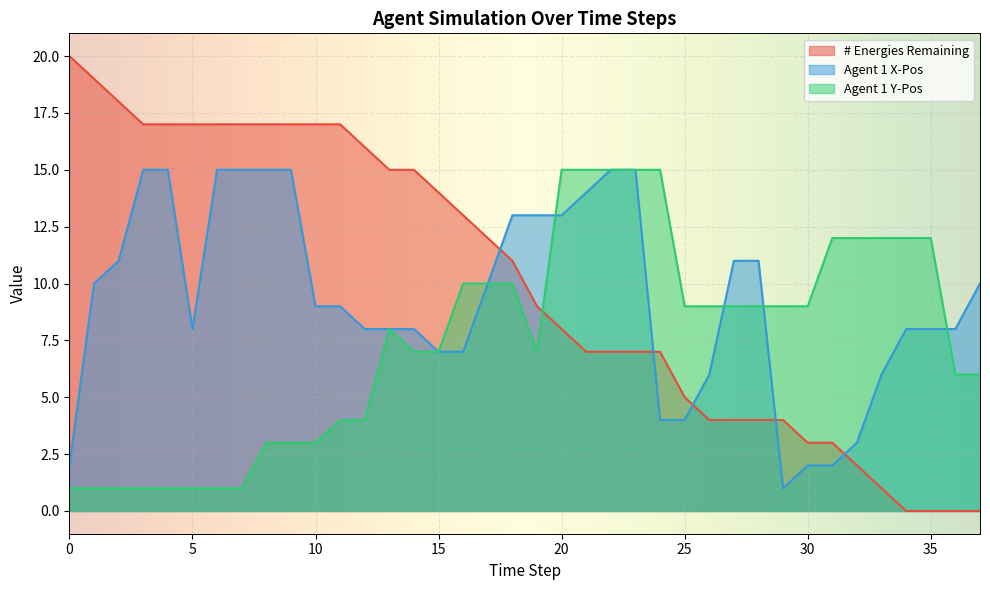

Which series ends up on top after the final intersection of Agent 1 Y-Pos and Agent 1 X-Pos?

Agent 1 X-Pos